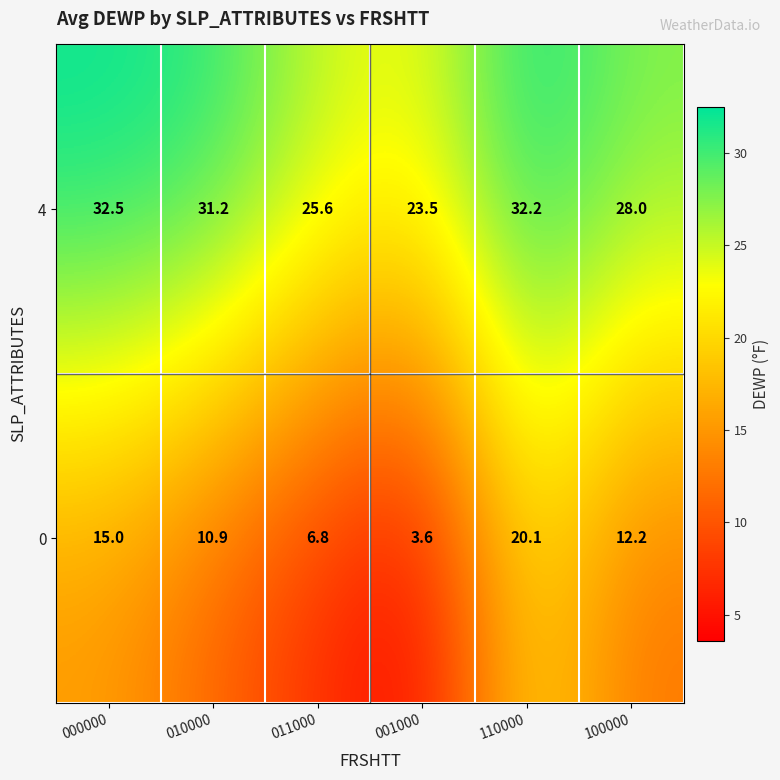

What is the highest value of the 4 series?

32.5